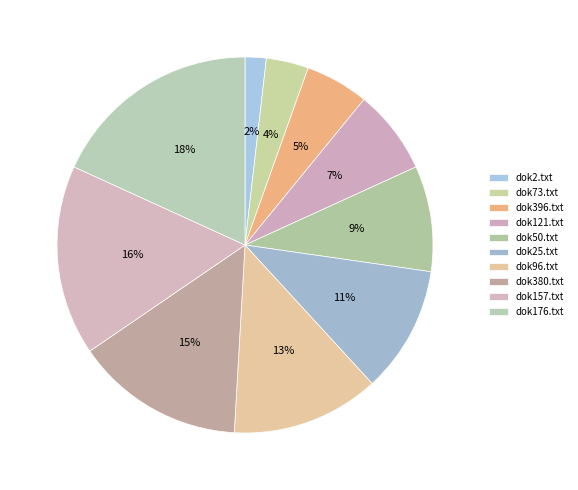

Approximately how many times larger is the value at dok25.txt compared to dok176.txt?

0.6